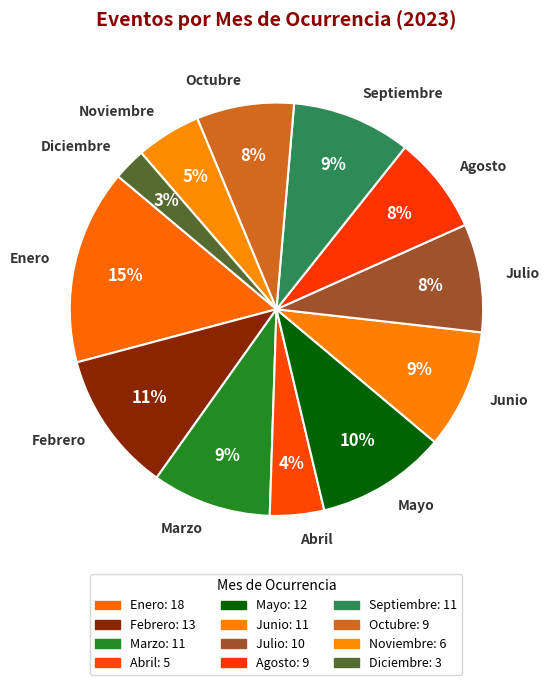

Do Agosto and Septiembre together represent more than half of the pie?

No